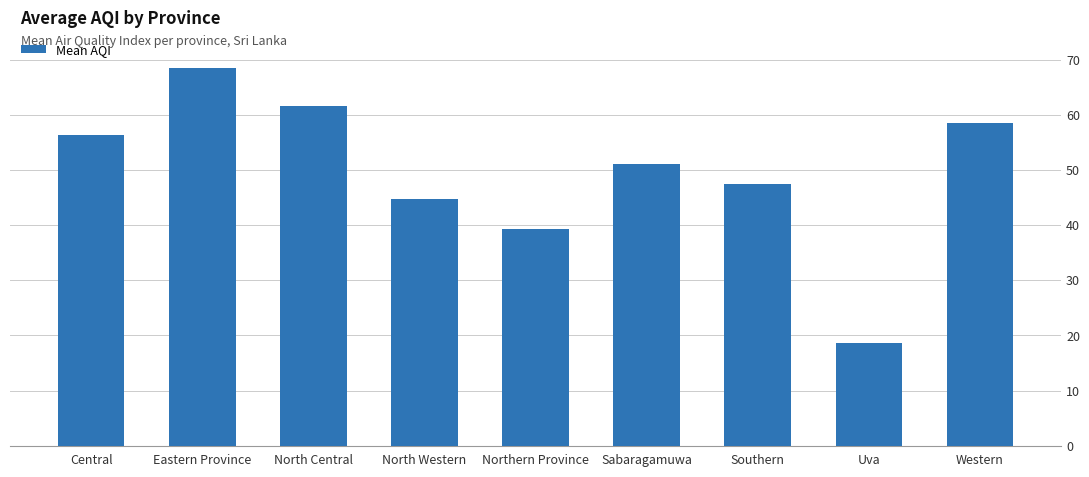

What is the difference between the maximum and minimum values?

49.8